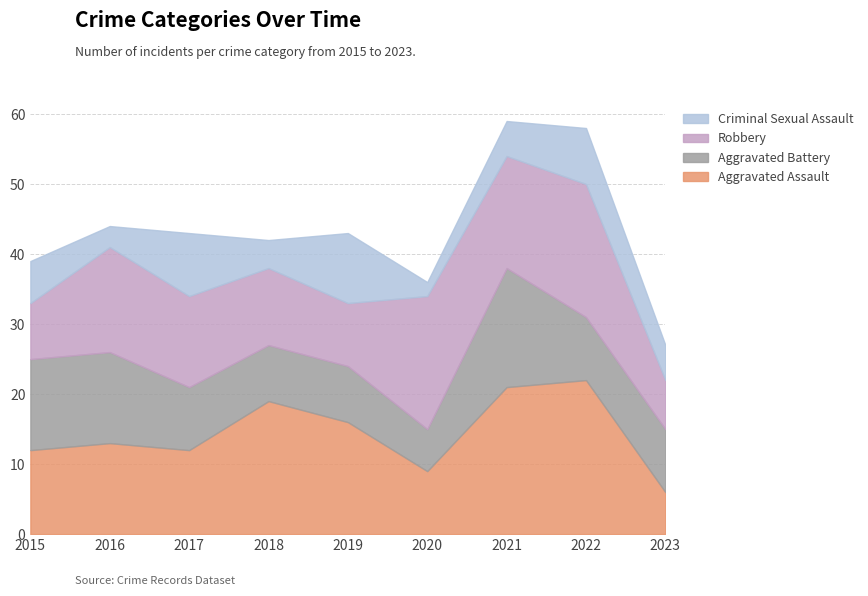

At how many categories does at least one series exceed 12?

8